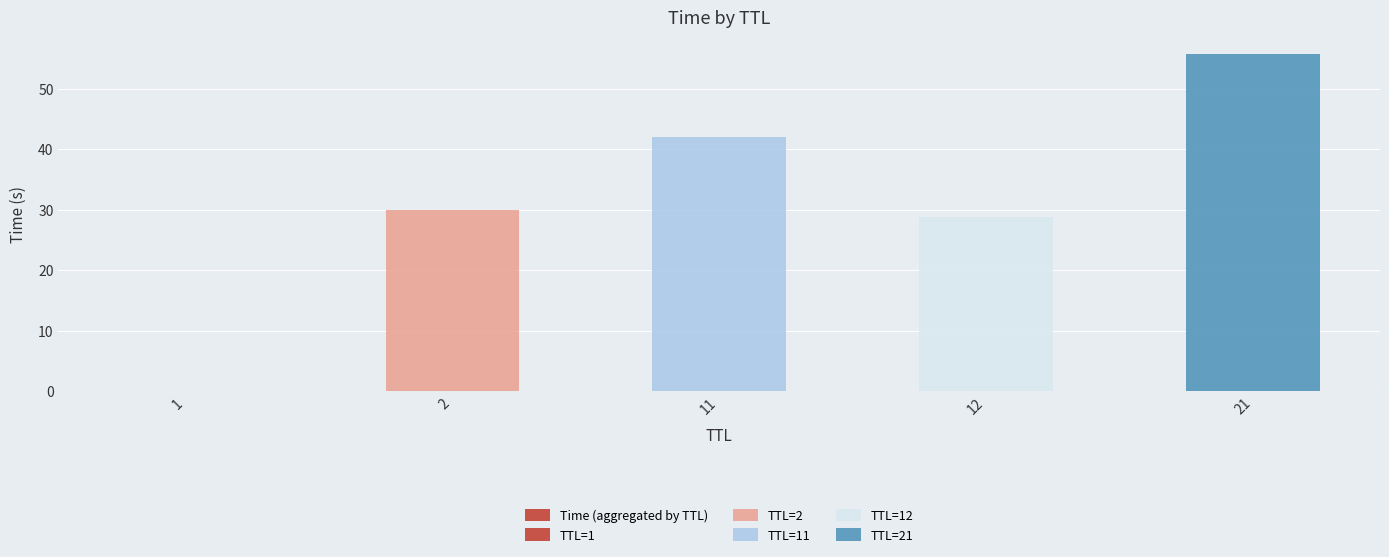

Between 21 and 2, which is larger?

21